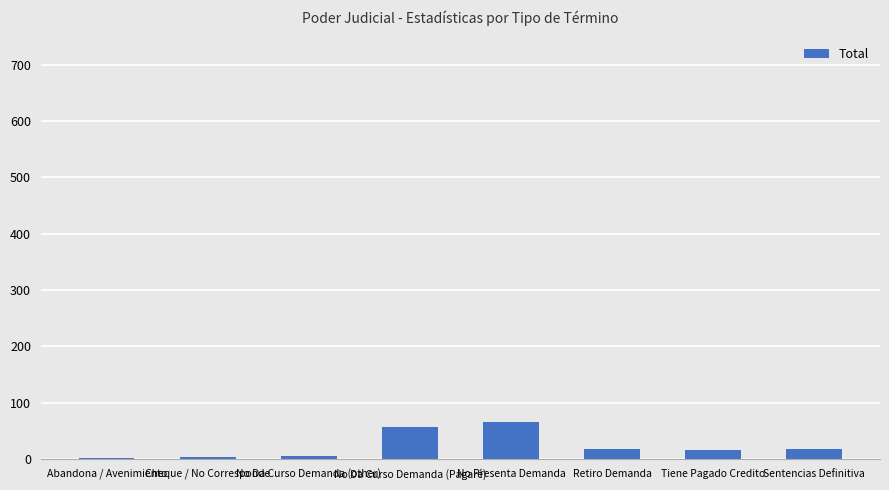

What is the ratio of the value at Tiene Pagado Credito to the value at Sentencias Definitiva?

0.9